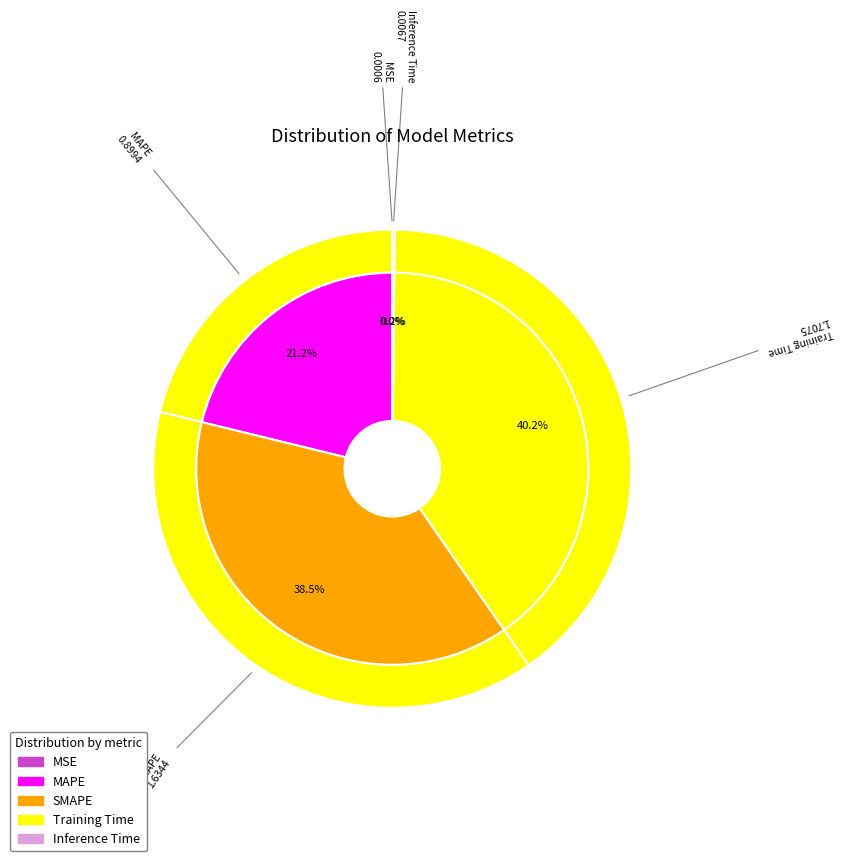

To the nearest percent, what is the average slice percentage?

20%